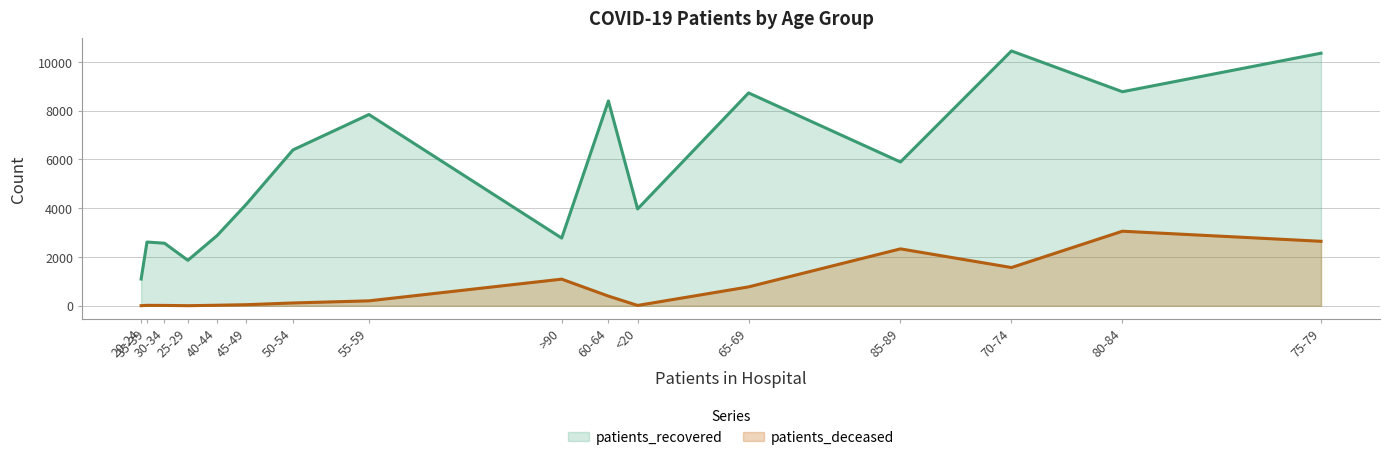

True or false: patients_recovered and patients_deceased cross at least once.

False